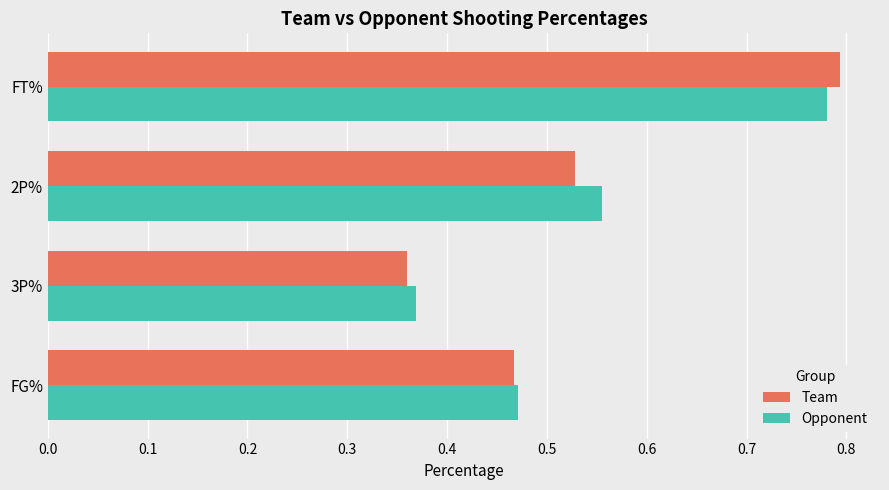

What are all the series names shown in the legend?

Team, Opponent